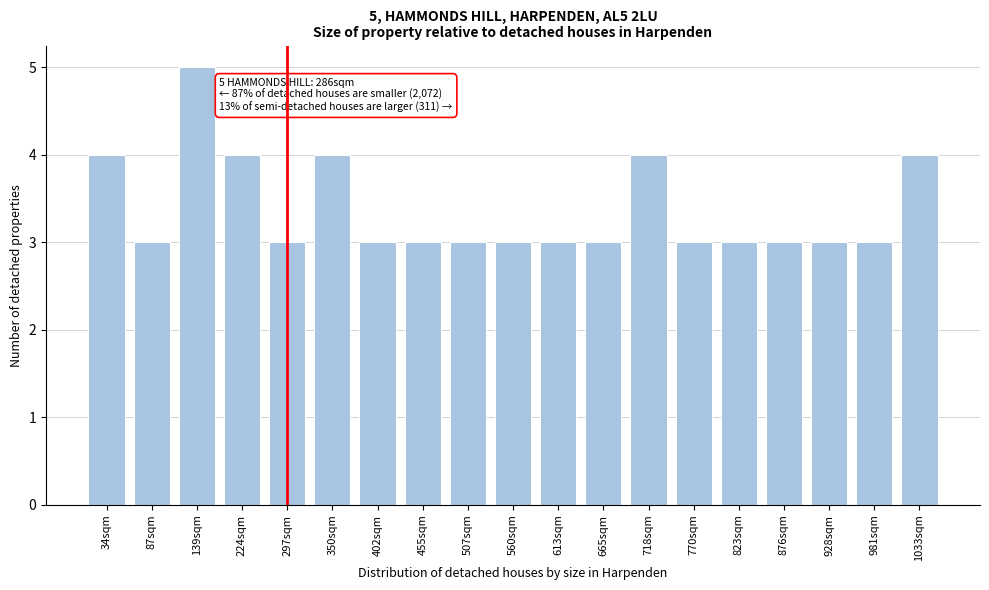

Reading right to left, extract all data points from this chart.

4	3	3	3	3	3	4	3	3	3	3	3	3	4	3	4	5	3	4